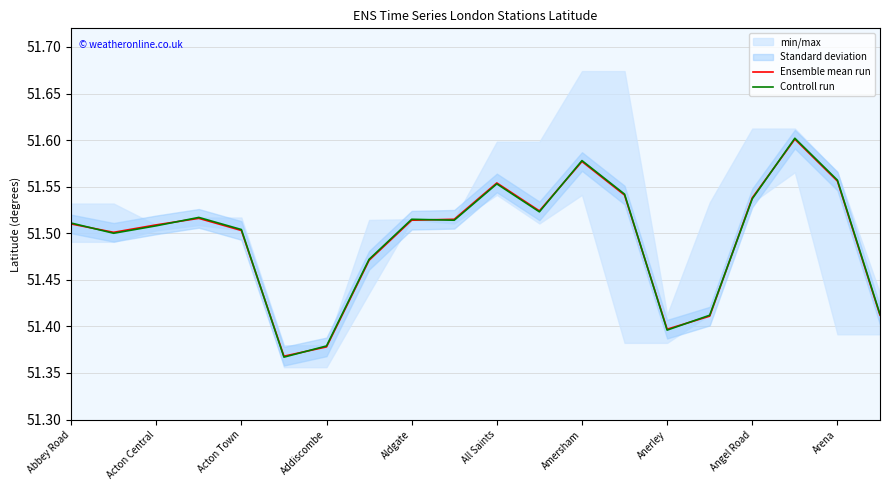

What position from the left is Abbey Road?

1